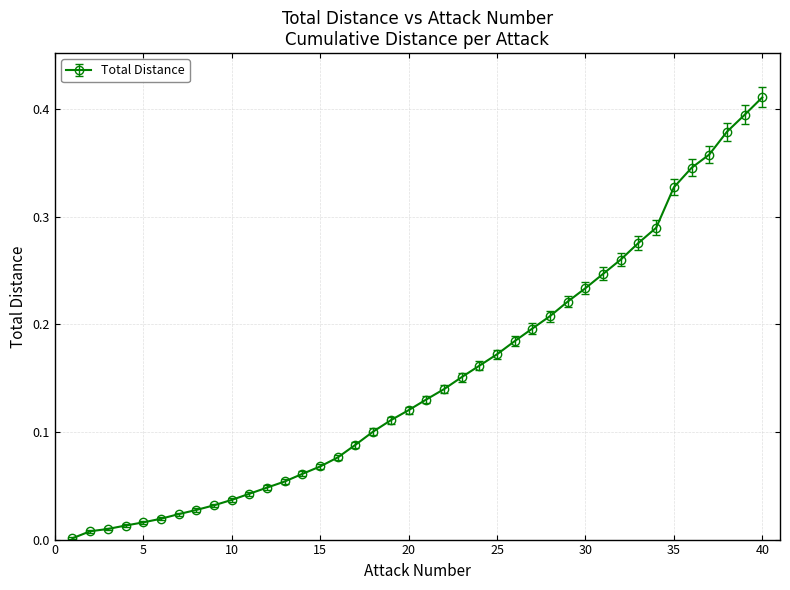

What is the sum of all values?

6.0